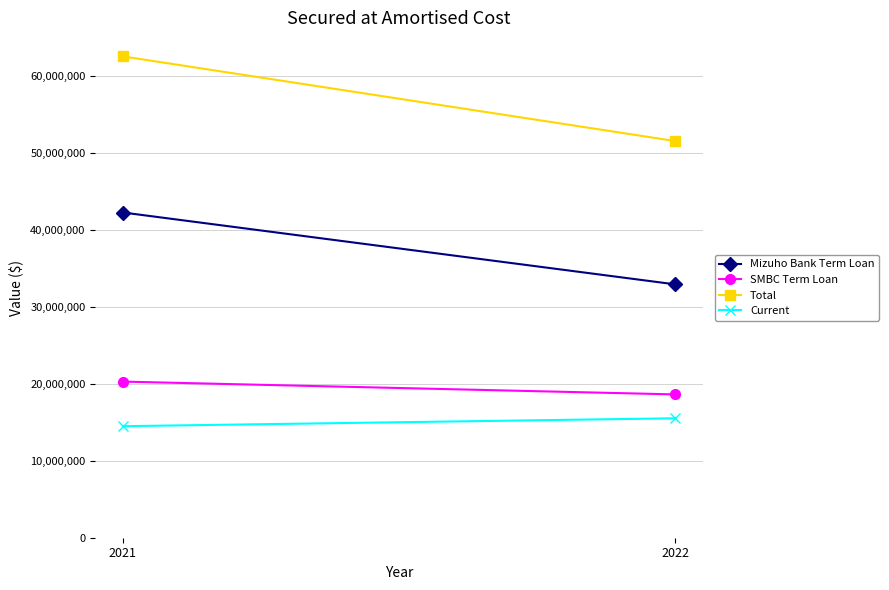

How many lines are shown in the chart?

4